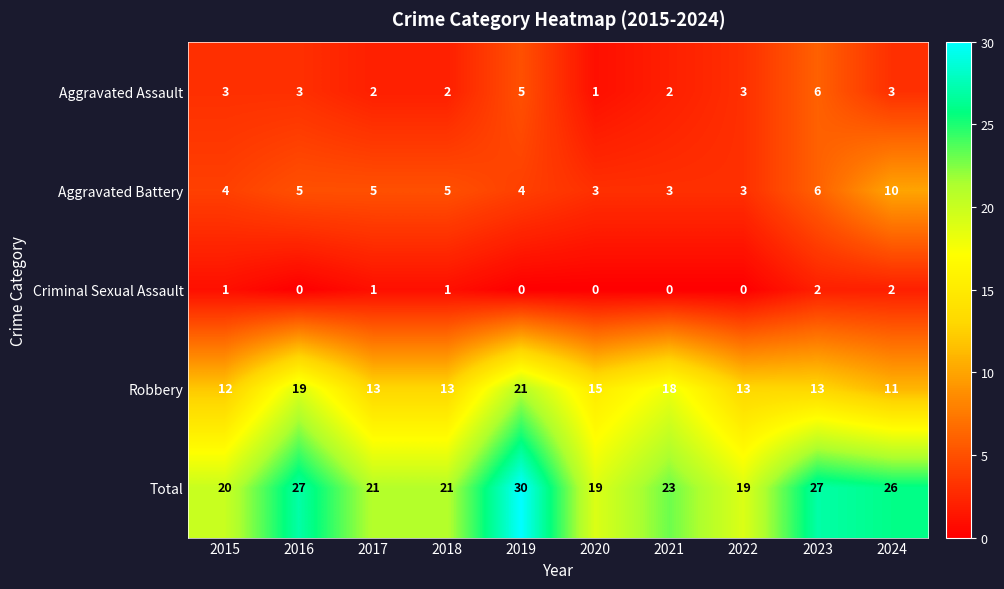

What is the sum of the Robbery values at 2017 and 2020?

28